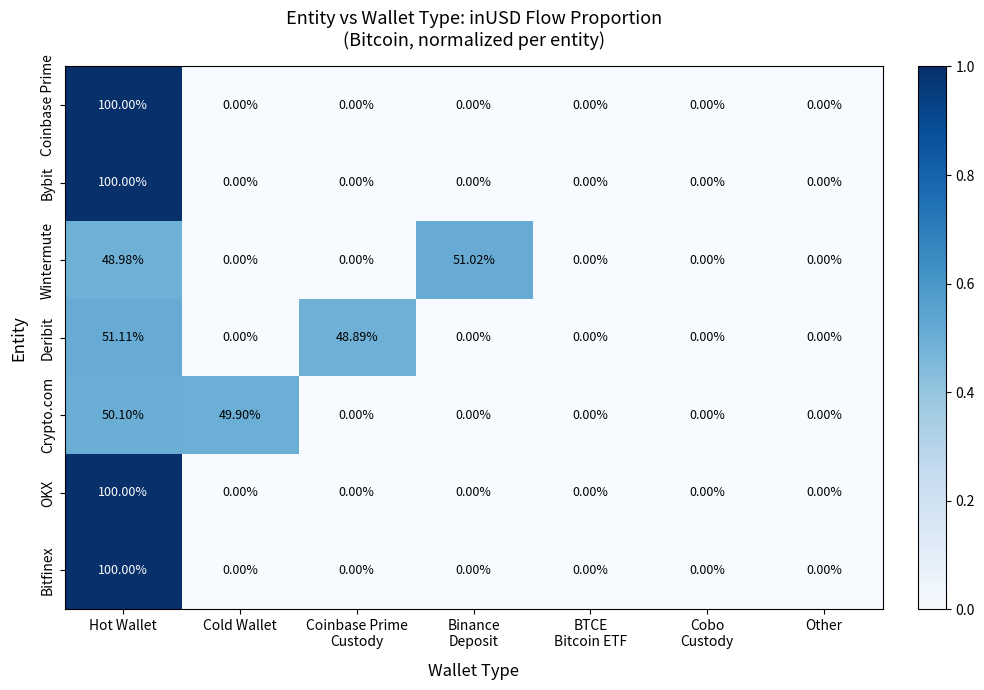

At which label does OKX reach its peak?

Hot Wallet